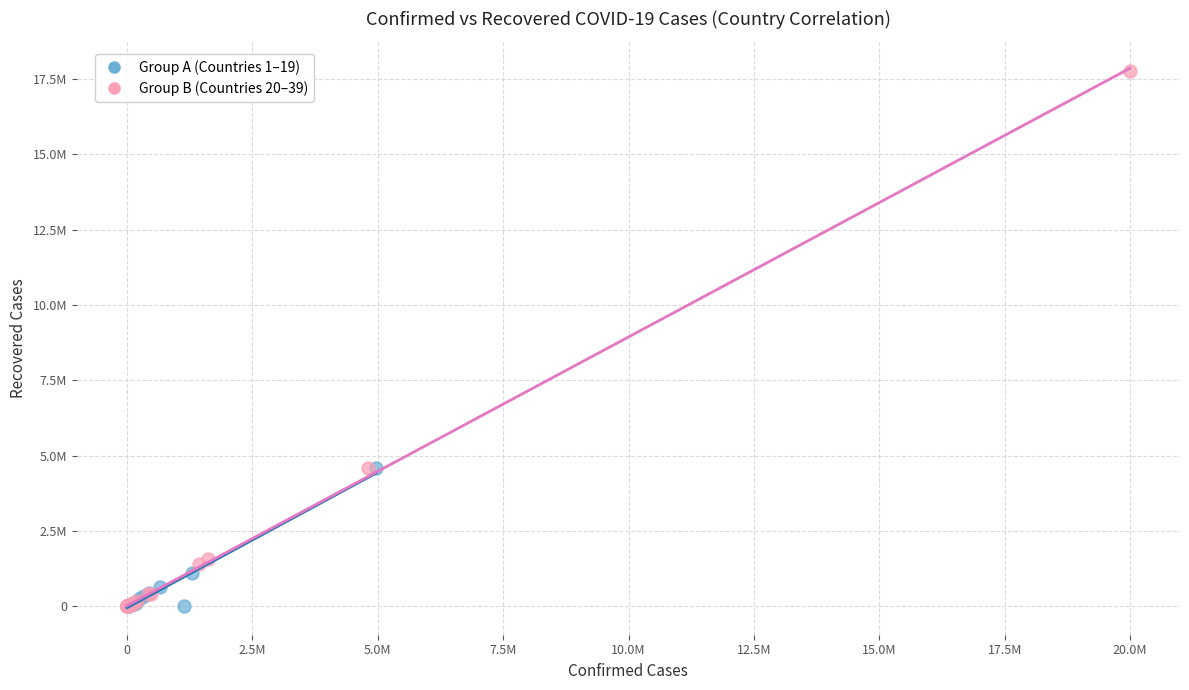

Which series reaches the maximum Y coordinate?

Group B (Countries 20–39)